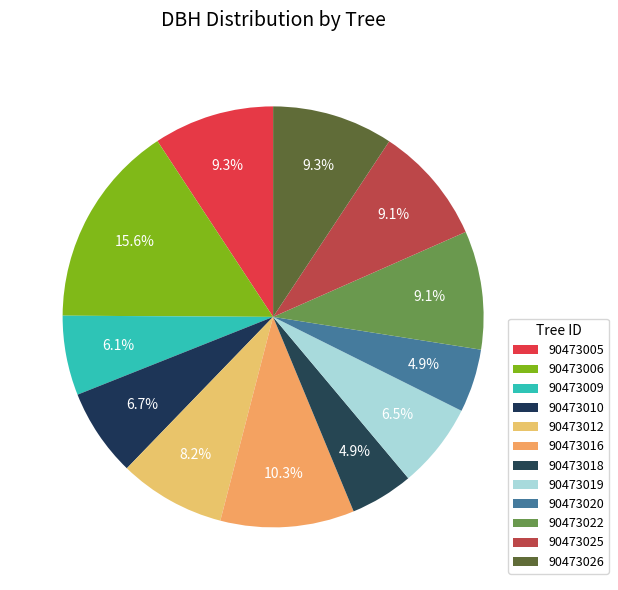

How many slices are in this pie chart?

12